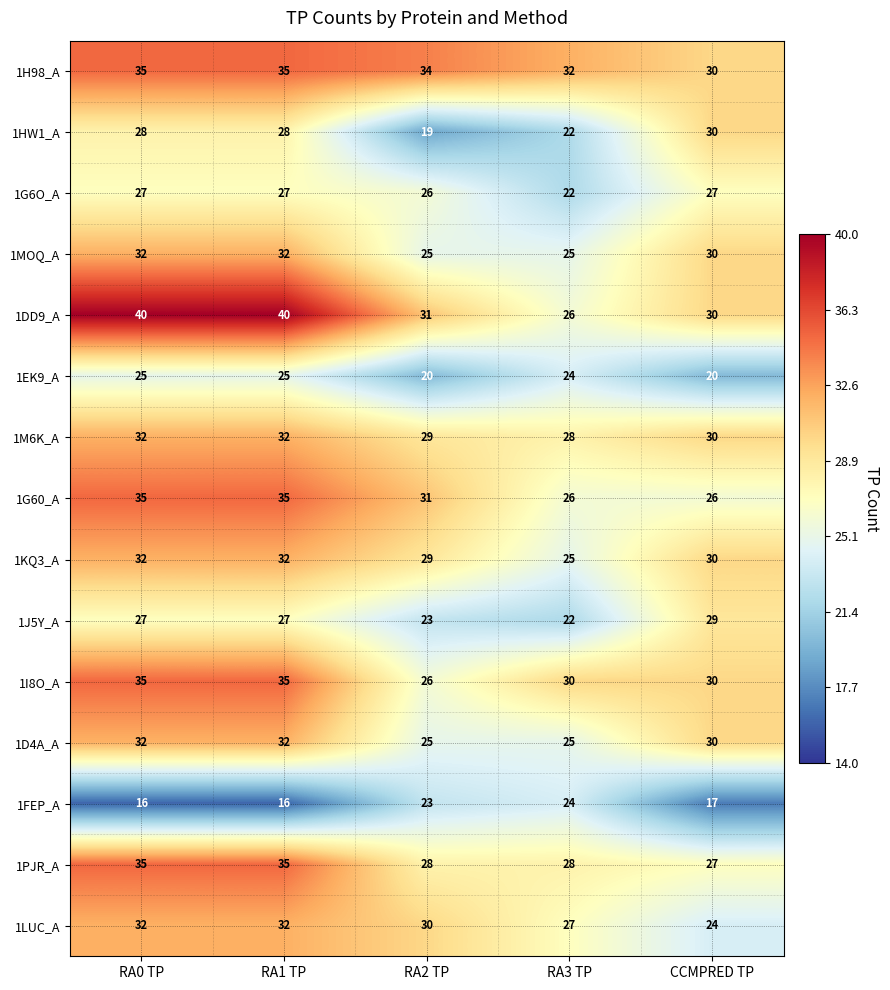

At which label does 1FEP_A reach its peak?

RA3 TP